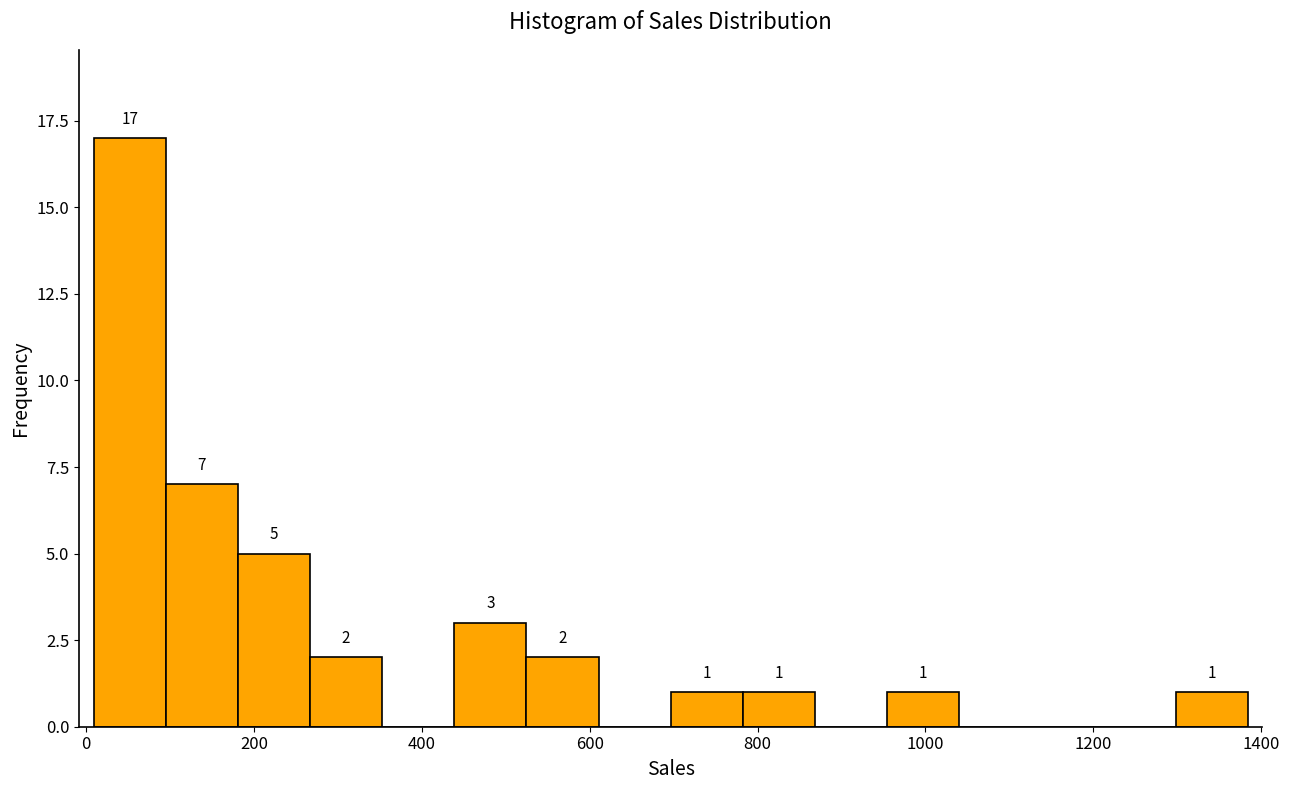

Over which range of the x-axis is the bar tallest?

0 to 100